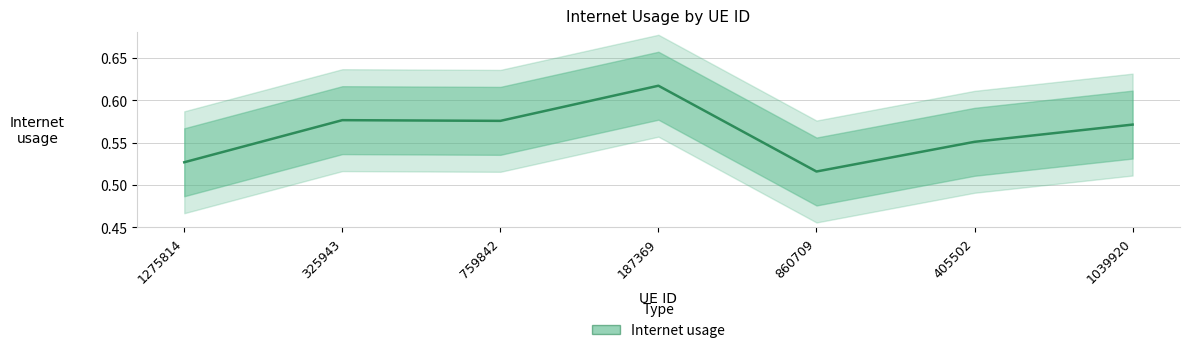

List the labels in order of value, largest first.

187369, 325943, 759842, 1039920, 405502, 1275814, 860709